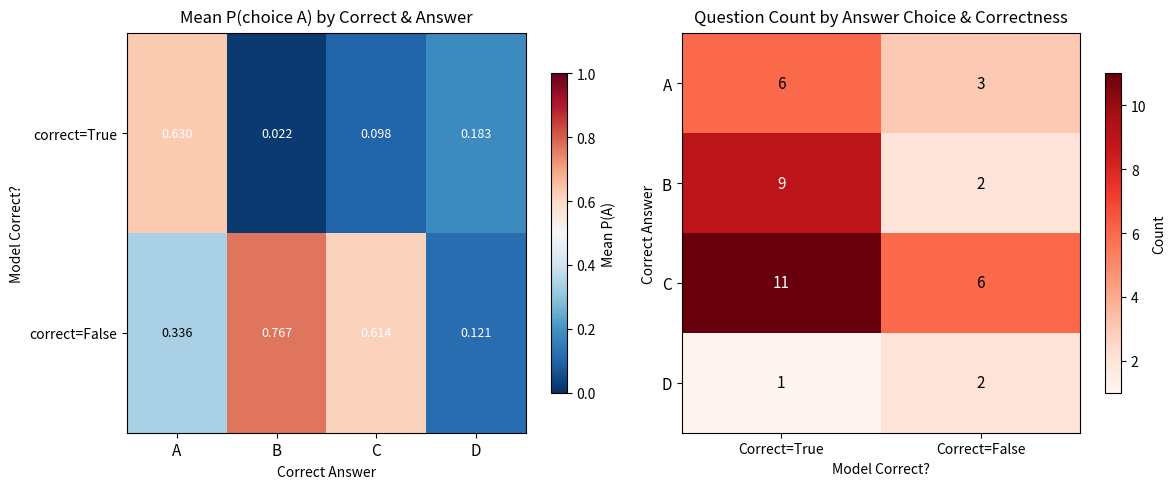

At which label does B reach its minimum?

Correct=False